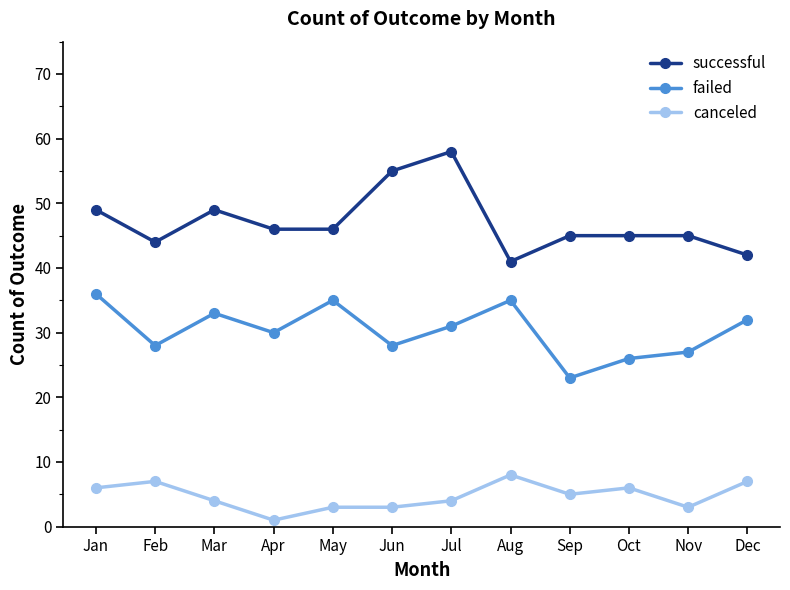

Reading left to right, transcribe all the data shown in this chart.

successful: Jan=49	Feb=44	Mar=49	Apr=46	May=46	Jun=55	Jul=58	Aug=41	Sep=45	Oct=45	Nov=45	Dec=42
failed: Jan=36	Feb=28	Mar=33	Apr=30	May=35	Jun=28	Jul=31	Aug=35	Sep=23	Oct=26	Nov=27	Dec=32
canceled: Jan=6	Feb=7	Mar=4	Apr=1	May=3	Jun=3	Jul=4	Aug=8	Sep=5	Oct=6	Nov=3	Dec=7